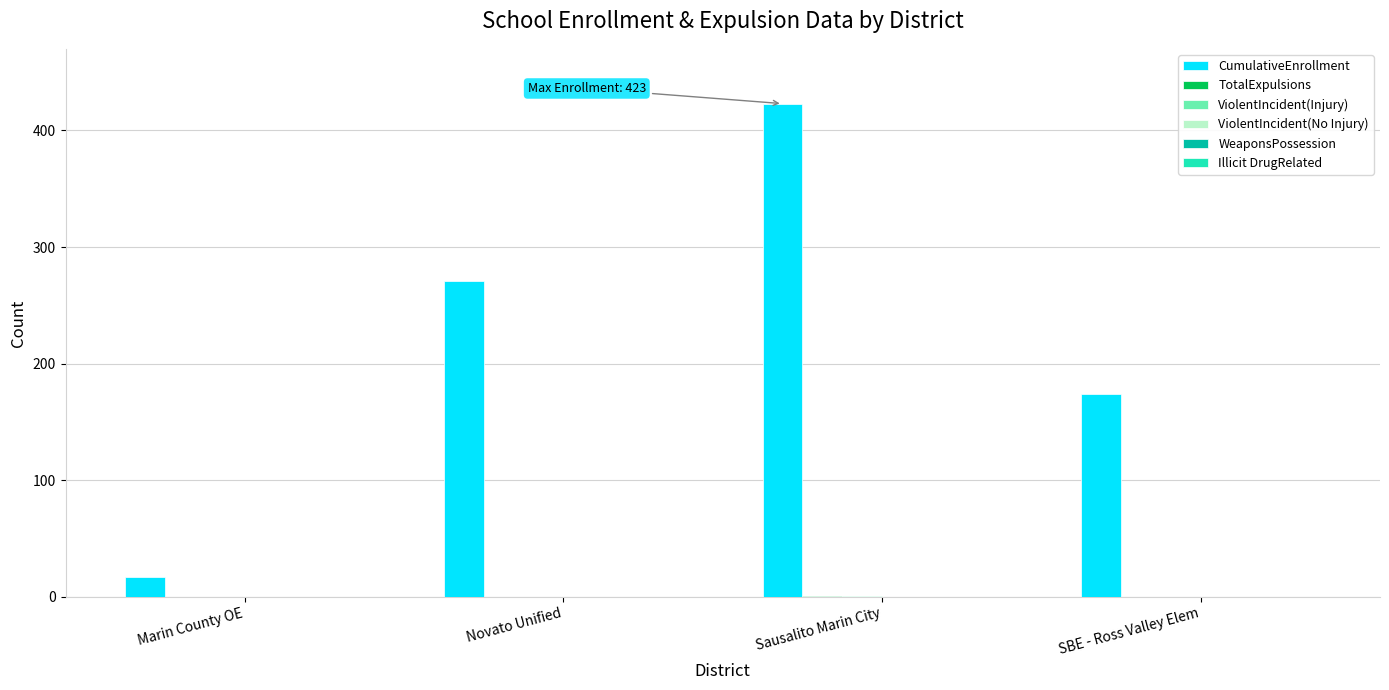

Which series changed the most between Sausalito Marin City and SBE - Ross Valley Elem?

CumulativeEnrollment